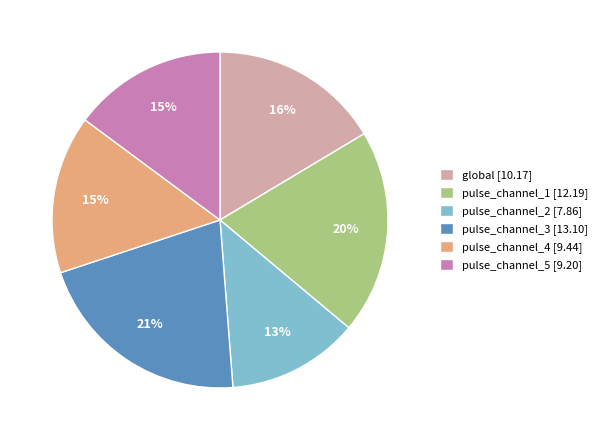

What percentage is the pulse_channel_2 slice, to the nearest percent?

13%